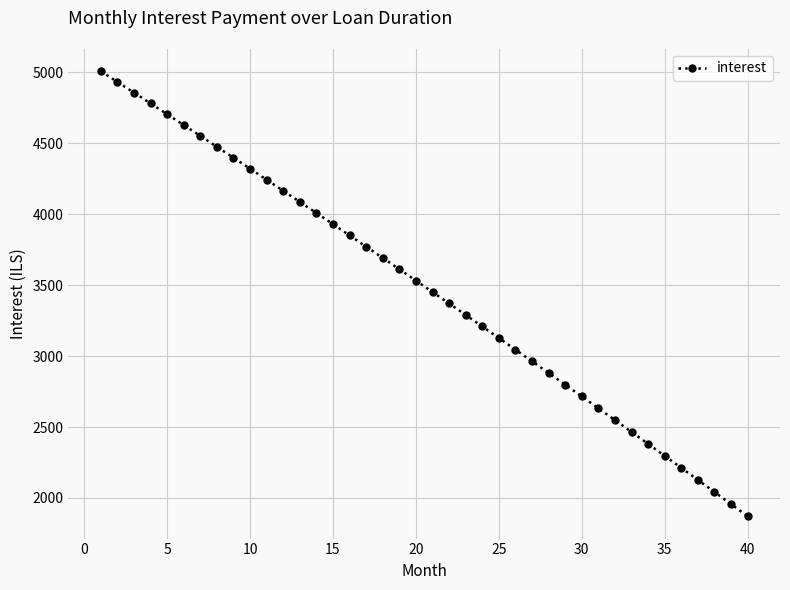

What is the value of the 8th point from the left?

4475.9